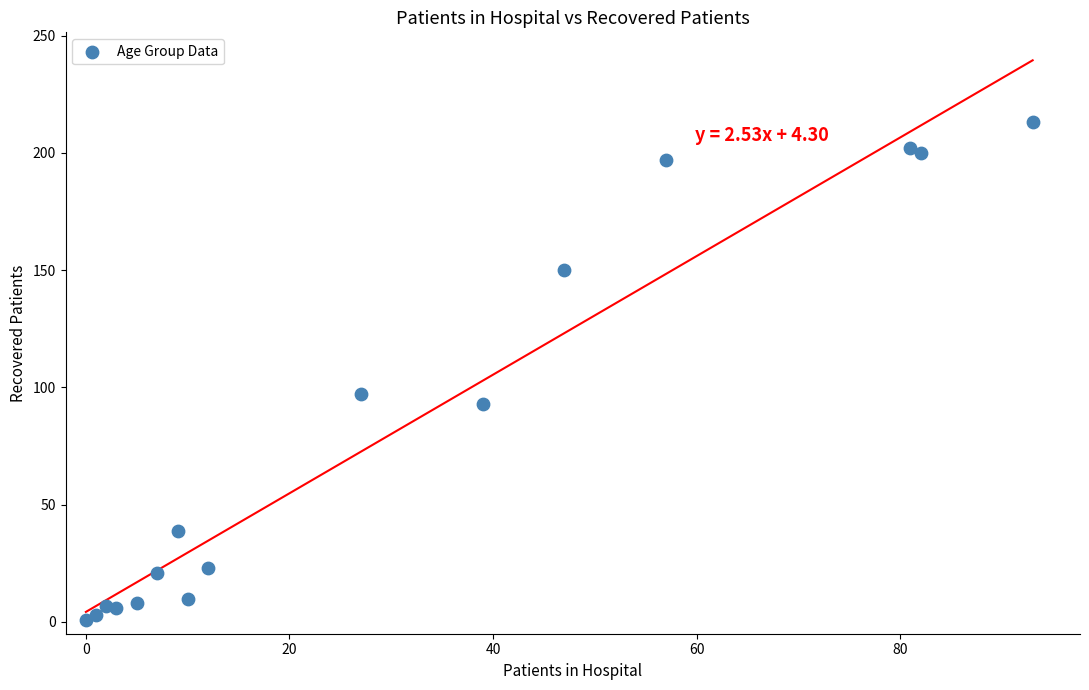

What is the range of Y values (max minus min)?

212